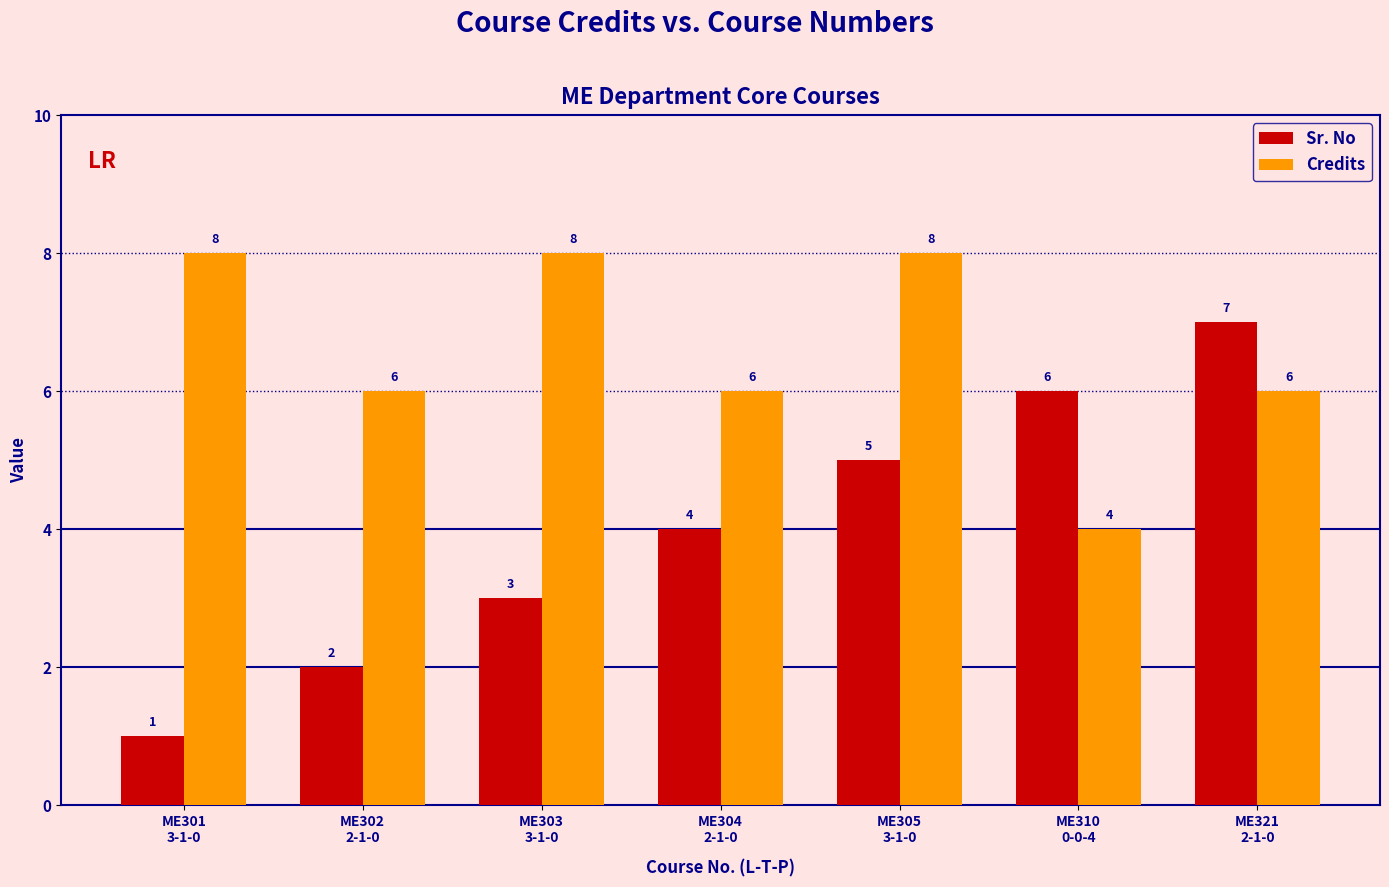

Where is Sr. No nearest to the value 4?

ME304
2-1-0